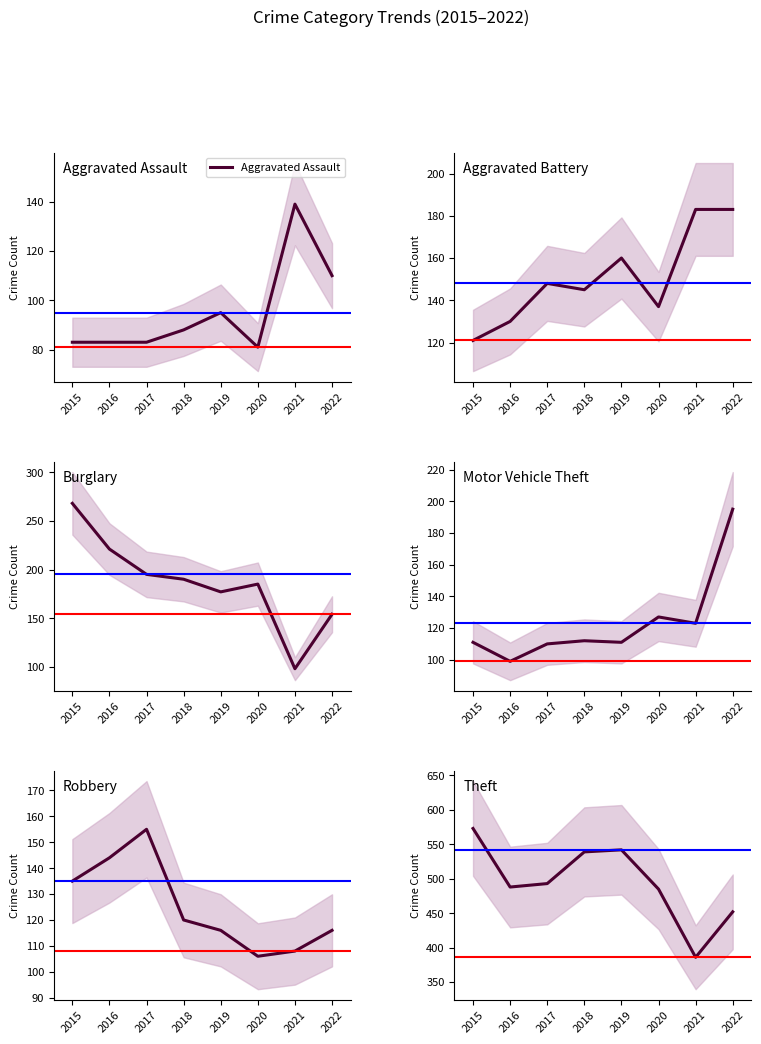

How many lines are shown in the chart?

6